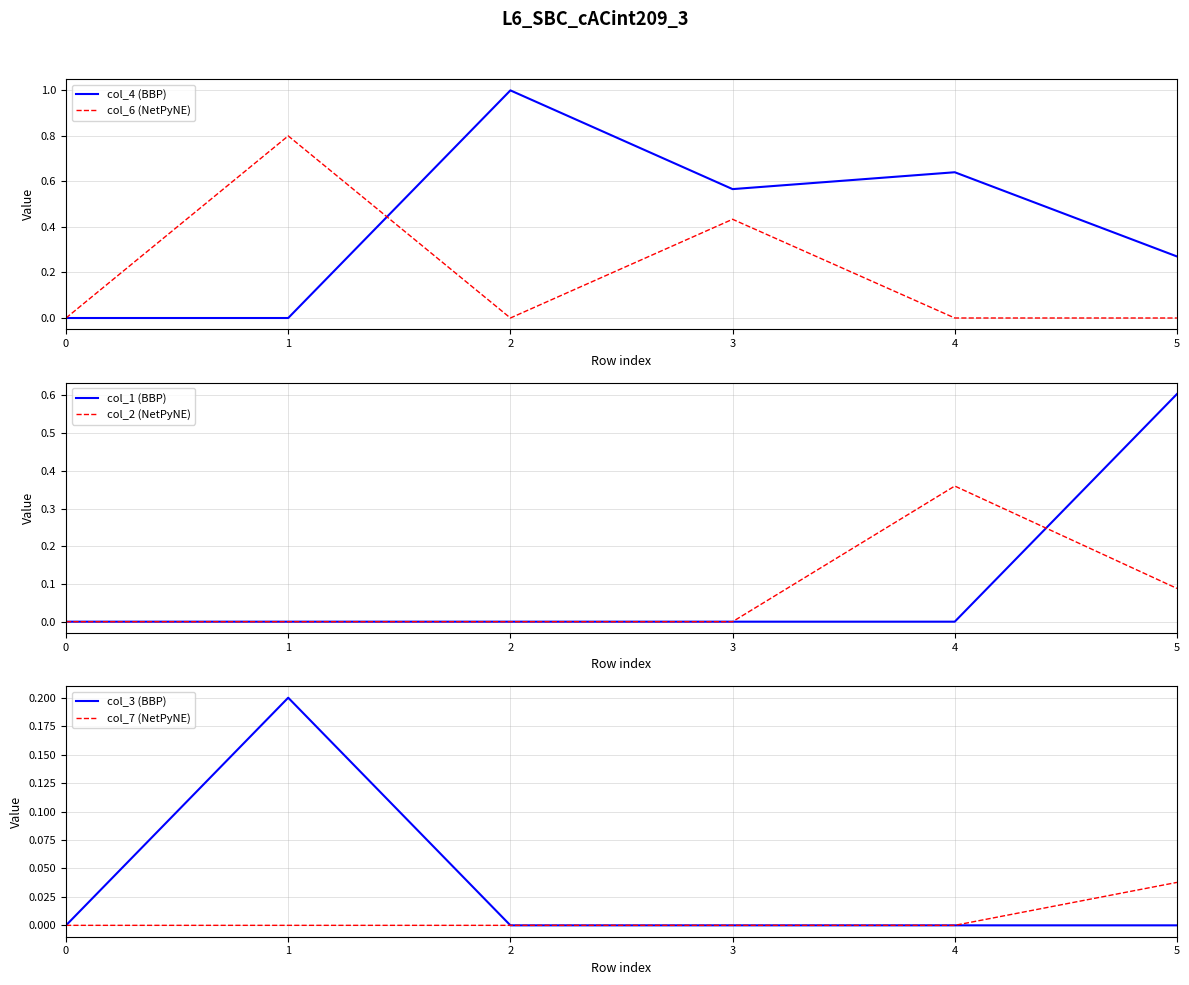

Is the value of col_6 (NetPyNE) at 5 greater than the value of col_2 (NetPyNE) at 4?

No